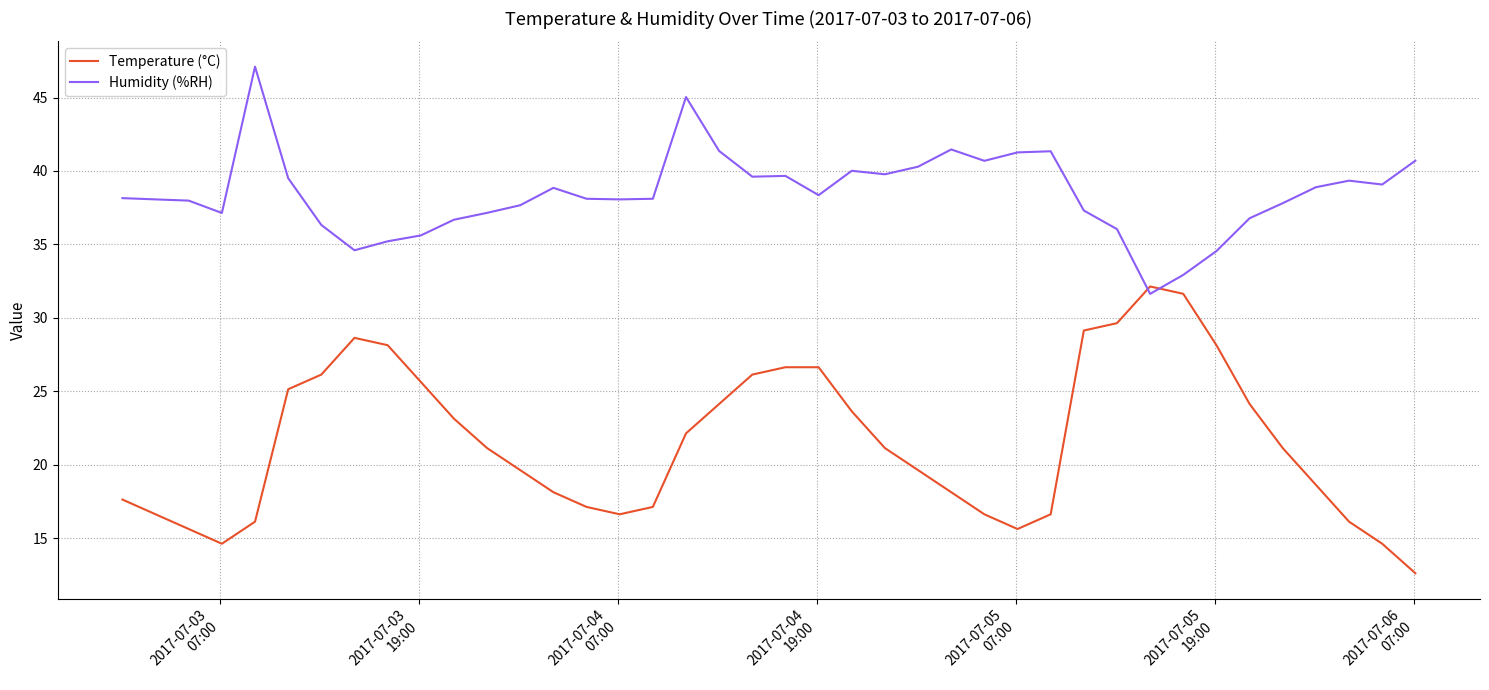

How many lines are shown in the chart?

2